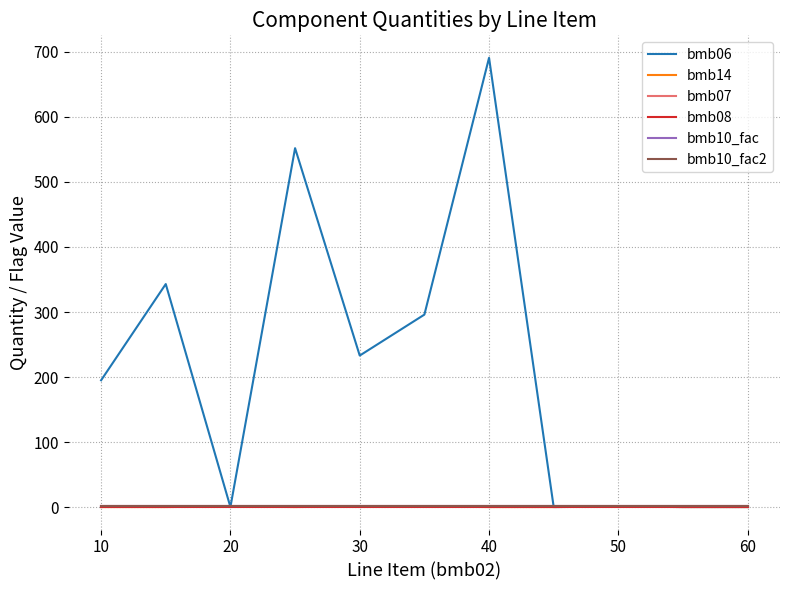

At how many categories does at least one series exceed 145?

6